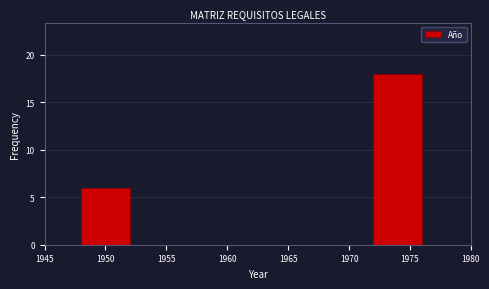

Reading left to right, transcribe this chart: for each bar, give the range it covers on the x-axis and its height. The values are not printed on the chart, so give them approximately, as read against the axis.

1948 to 1952: 6
1952 to 1956: 0
1956 to 1960: 0
1960 to 1964: 0
1964 to 1968: 0
1968 to 1972: 0
1972 to 1976: 18